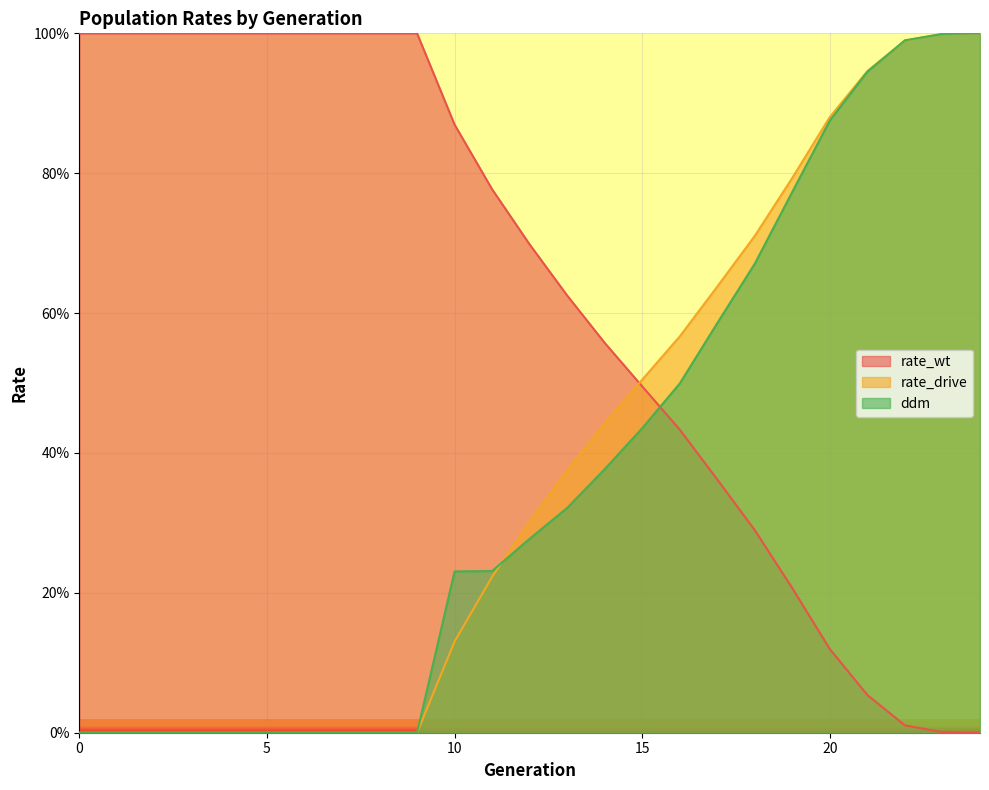

The ddm series shows 0.4 at 9. True or false?

False